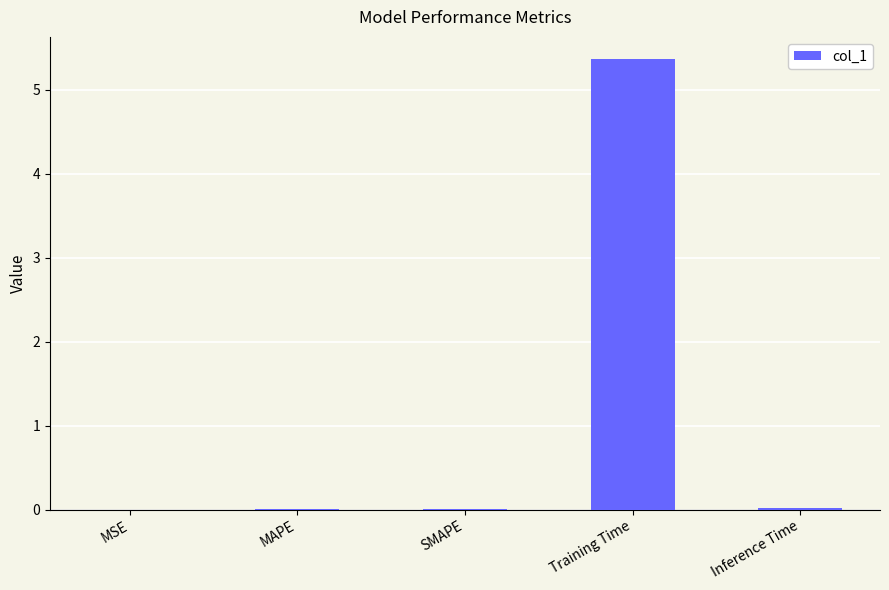

Which has a higher value, MSE or Training Time?

Training Time